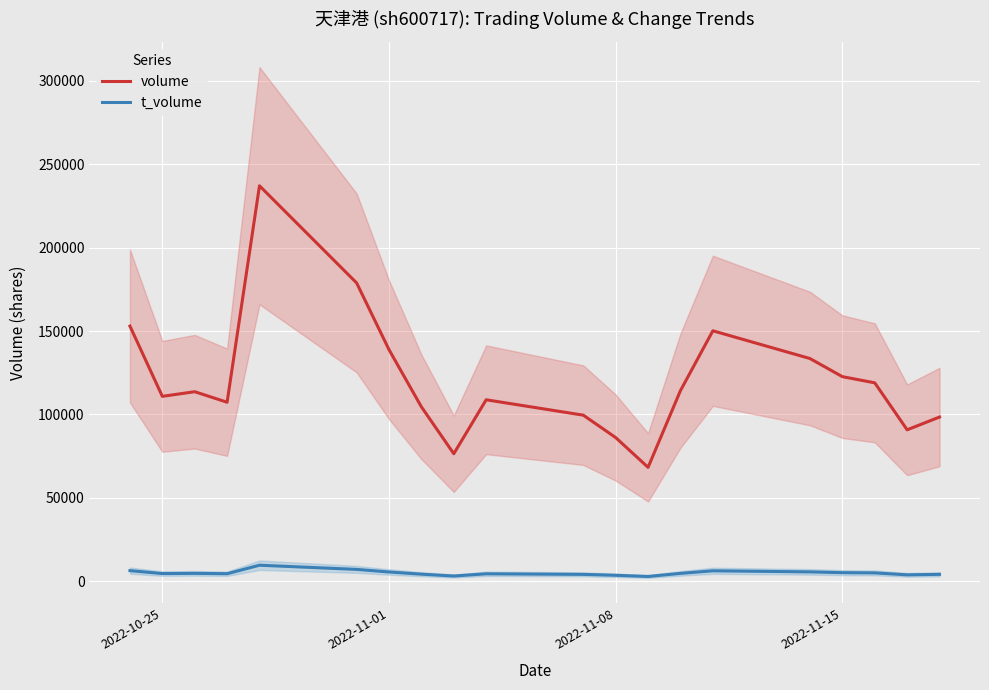

What is the smallest value displayed?

2757